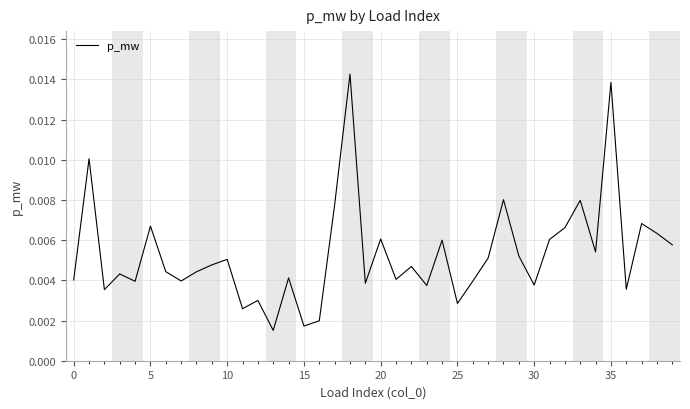

How many lines are shown in the chart?

1